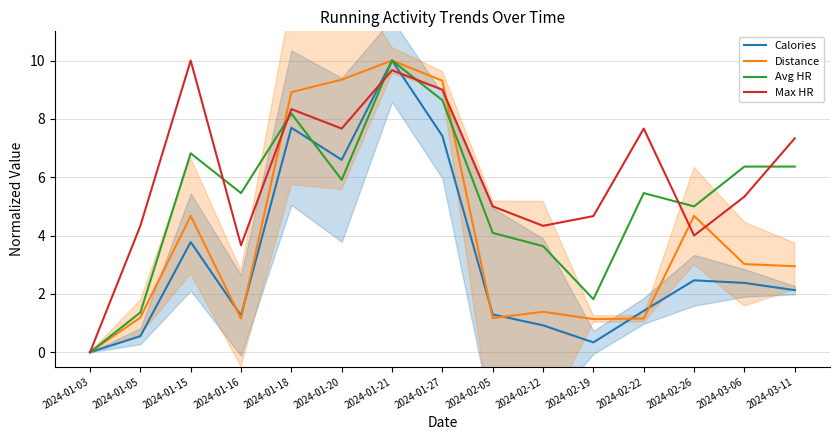

What is the average value of the Avg HR series?

5.3